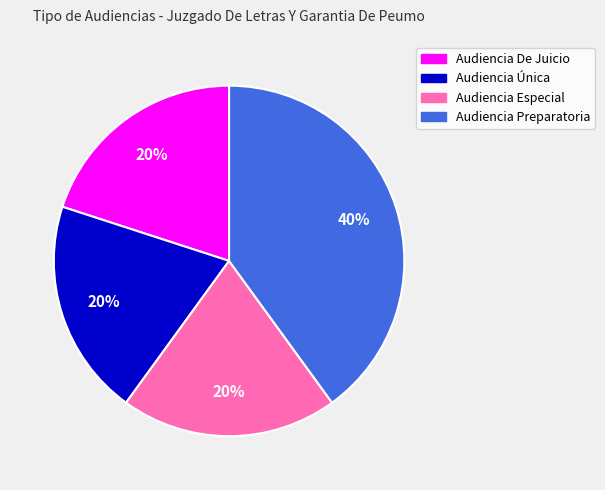

What is the largest slice in the pie chart?

Audiencia Preparatoria